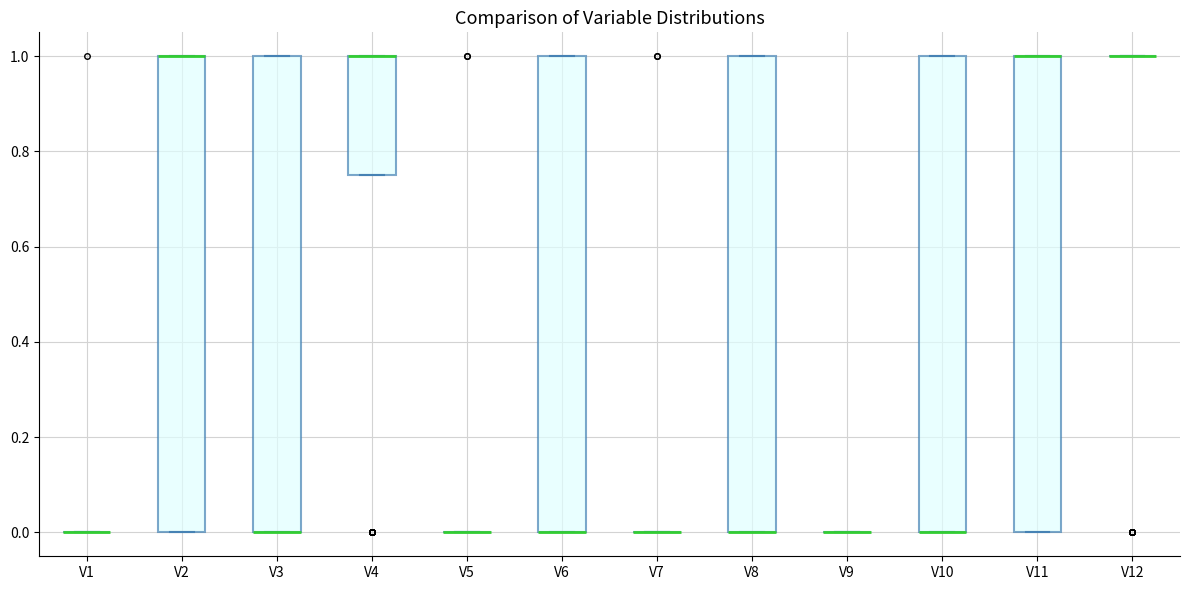

Reading left to right, read every box against the y-axis: the position of its median line, the range the box covers, and the ends of its whiskers. The values are not printed on the chart, so give them approximately, as read against the axis.

V1: box collapsed to a line at 0.00, whiskers 0.00 to 0.00
V2: median 1.00 (drawn on the box's upper edge), box 0.00 to 1.00, whiskers 0.00 to 1.00
V3: median 0.00 (drawn on the box's lower edge), box 0.00 to 1.00, whiskers 0.00 to 1.00
V4: median 1.00 (drawn on the box's upper edge), box 0.76 to 1.00, whiskers 0.76 to 1.00
V5: box collapsed to a line at 0.00, whiskers 0.00 to 0.00
V6: median 0.00 (drawn on the box's lower edge), box 0.00 to 1.00, whiskers 0.00 to 1.00
V7: box collapsed to a line at 0.00, whiskers 0.00 to 0.00
V8: median 0.00 (drawn on the box's lower edge), box 0.00 to 1.00, whiskers 0.00 to 1.00
V9: box collapsed to a line at 0.00, whiskers 0.00 to 0.00
V10: median 0.00 (drawn on the box's lower edge), box 0.00 to 1.00, whiskers 0.00 to 1.00
V11: median 1.00 (drawn on the box's upper edge), box 0.00 to 1.00, whiskers 0.00 to 1.00
V12: box collapsed to a line at 1.00, whiskers 1.00 to 1.00